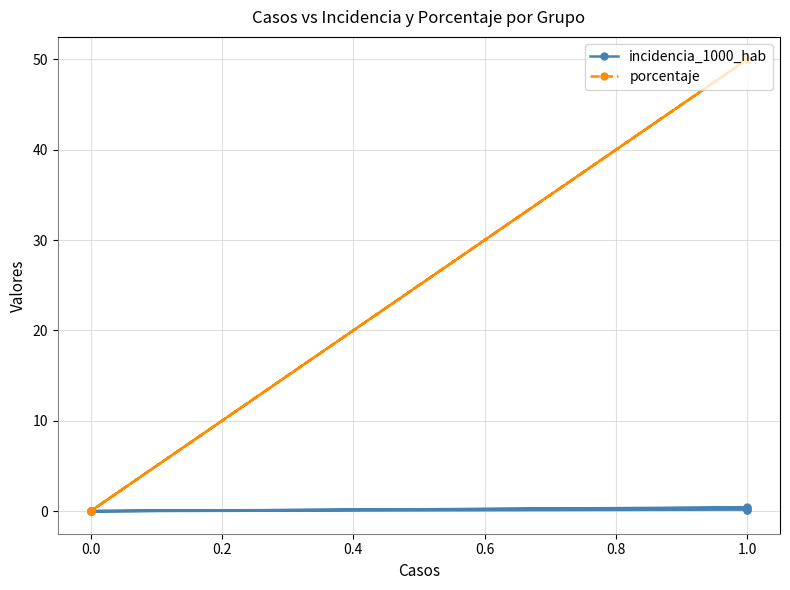

What is the highest value of the incidencia_1000_hab series?

0.4